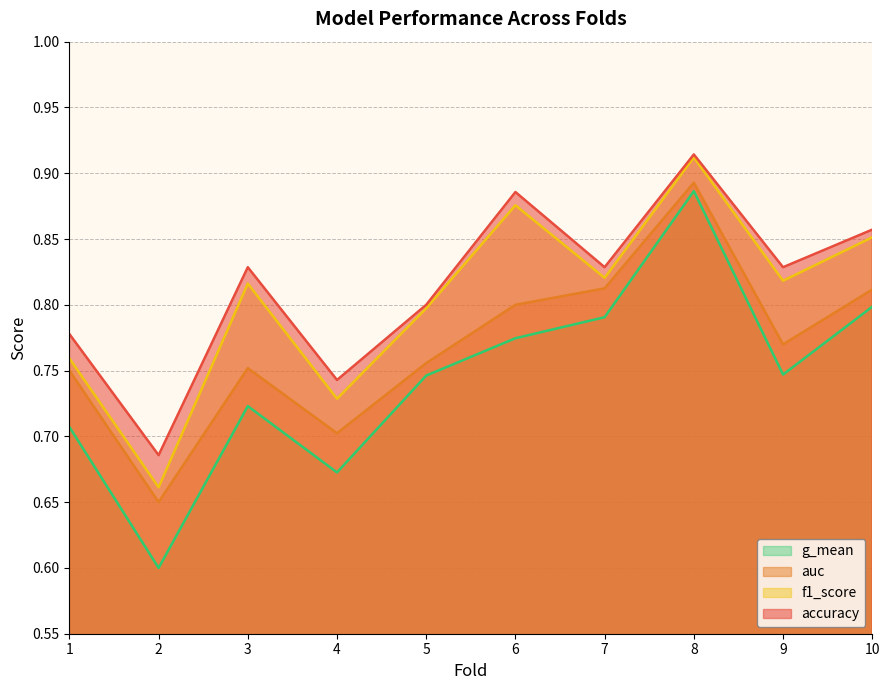

Reading left to right, extract all data points from this chart.

accuracy: 0.8	0.7	0.8	0.7	0.8	0.9	0.8	0.9	0.8	0.9
auc: 0.8	0.7	0.8	0.7	0.8	0.8	0.8	0.9	0.8	0.8
f1_score: 0.8	0.7	0.8	0.7	0.8	0.9	0.8	0.9	0.8	0.9
g_mean: 0.7	0.6	0.7	0.7	0.7	0.8	0.8	0.9	0.7	0.8